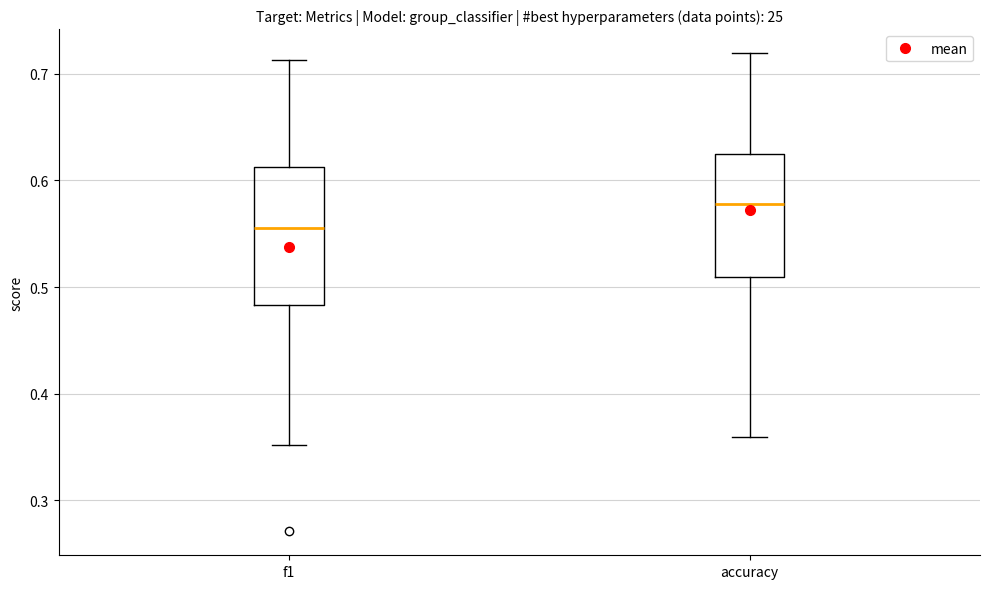

Comparing the boxes themselves (not the whiskers), which one is the tallest?

f1